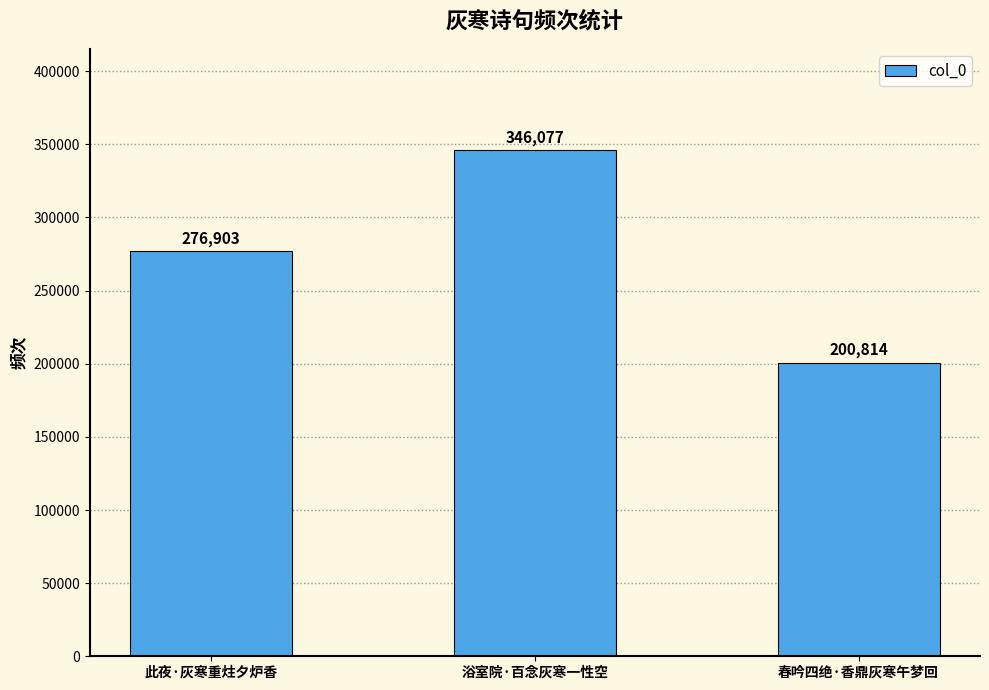

Is it true that the value at 浴室院·百念灰寒一性空 is 346077?

True